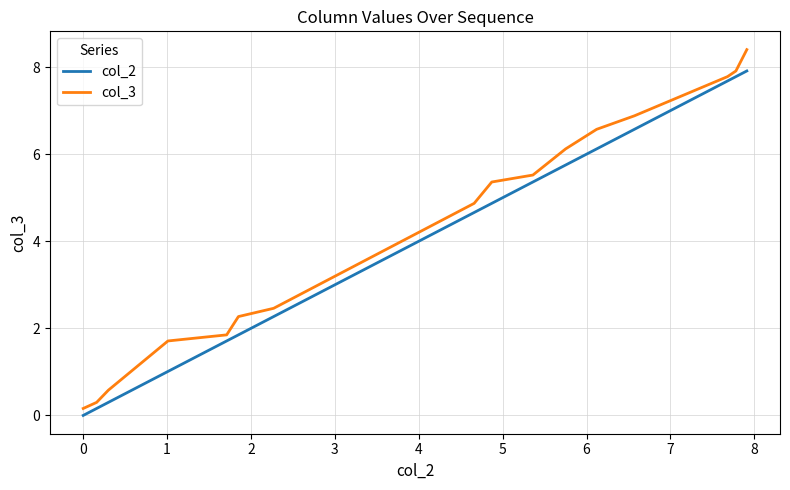

What are all the series names shown in the legend?

col_2, col_3